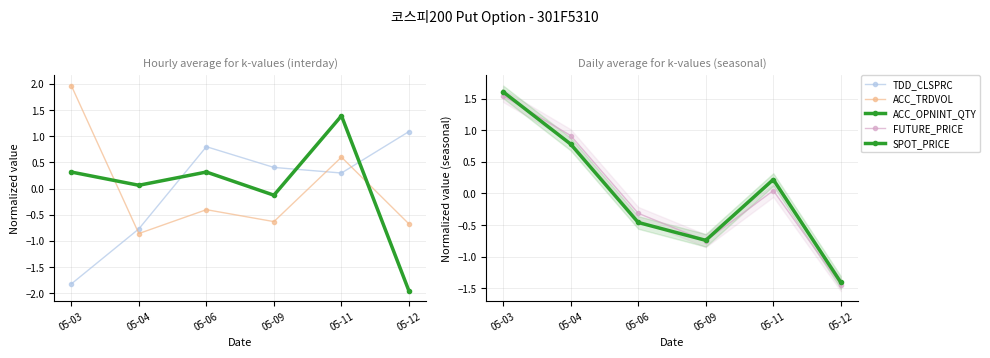

Where does the ACC_TRDVOL series first go above 0?

05-03